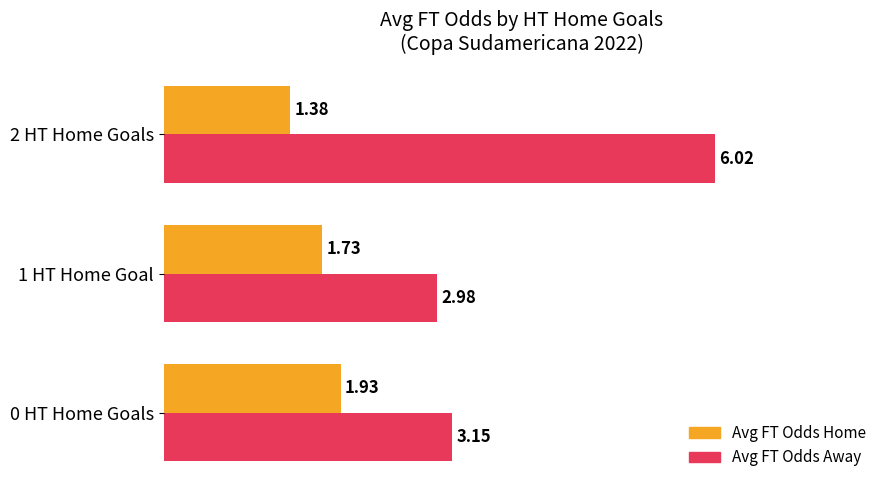

Rank the series at 0 HT Home Goals from lowest to highest value.

Avg FT Odds Home, Avg FT Odds Away